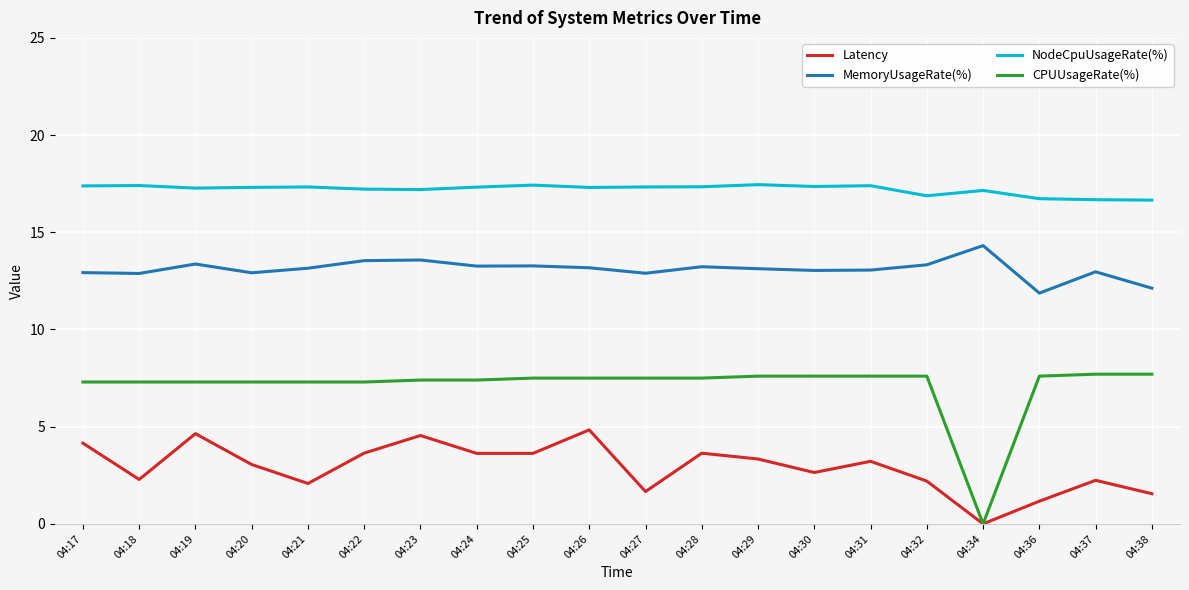

What is the maximum value shown in the chart?

17.5